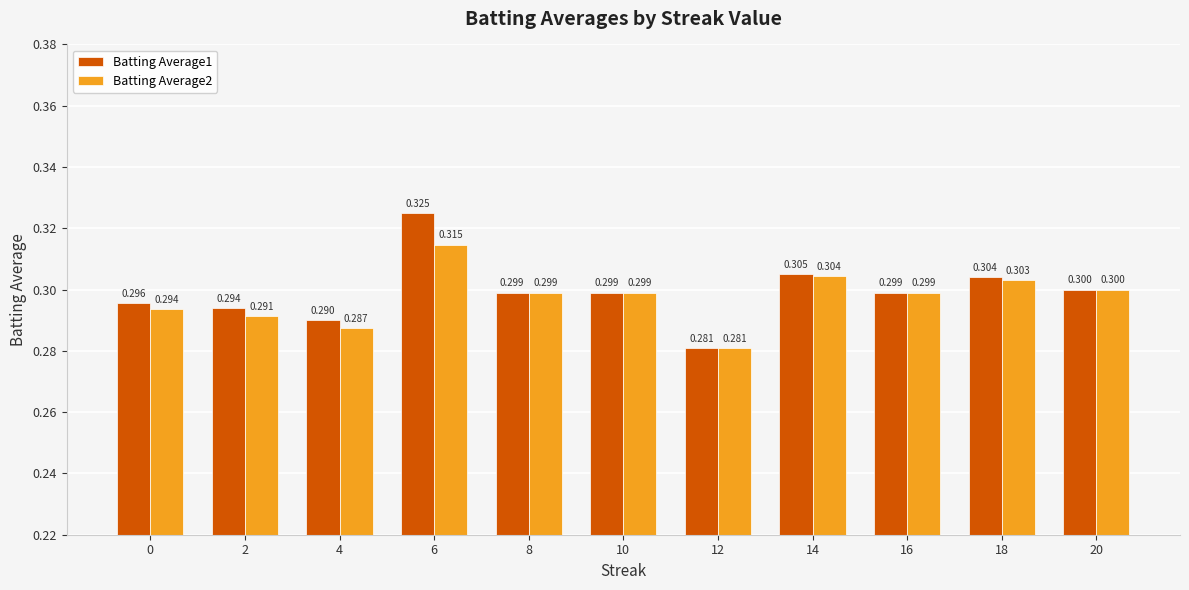

What is the value of the Batting Average2 bar at the 1st from the left?

0.3